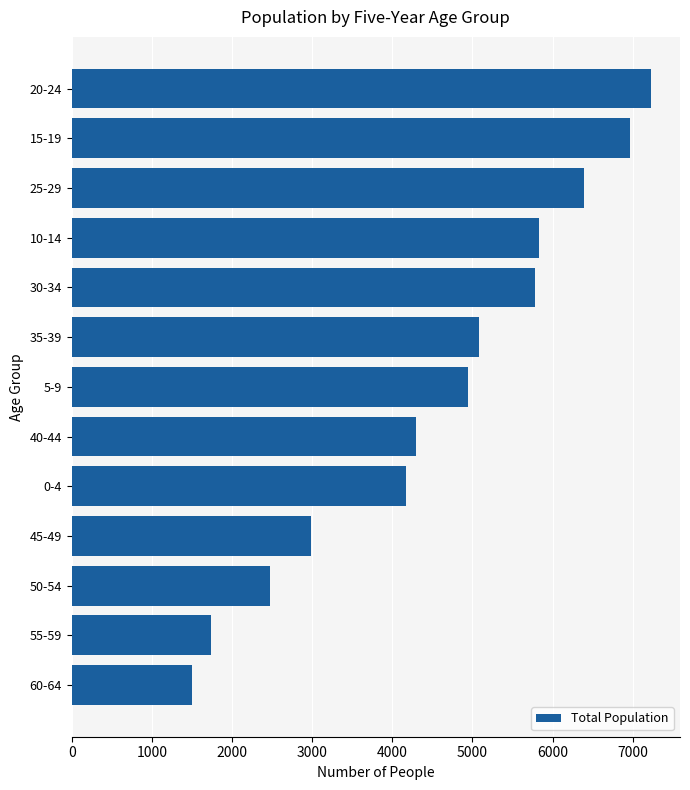

How many data points are less than 4943?

6